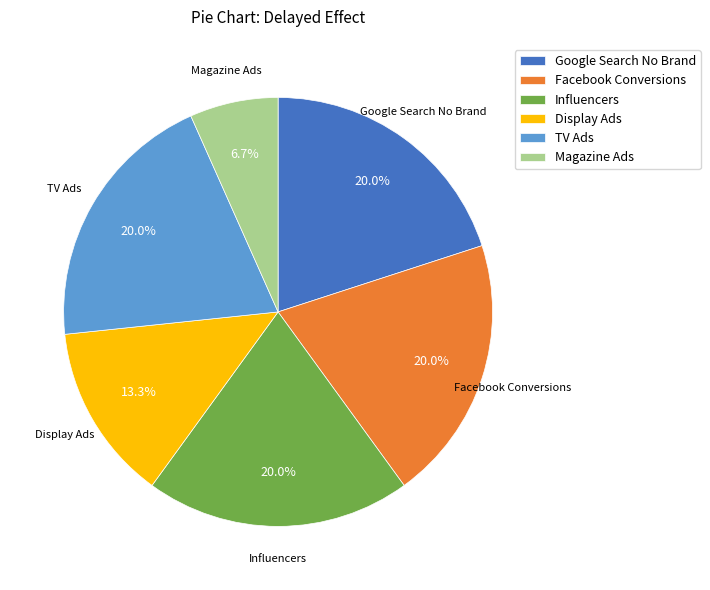

To the nearest percent, what is the difference between the largest and smallest slice percentages?

13%